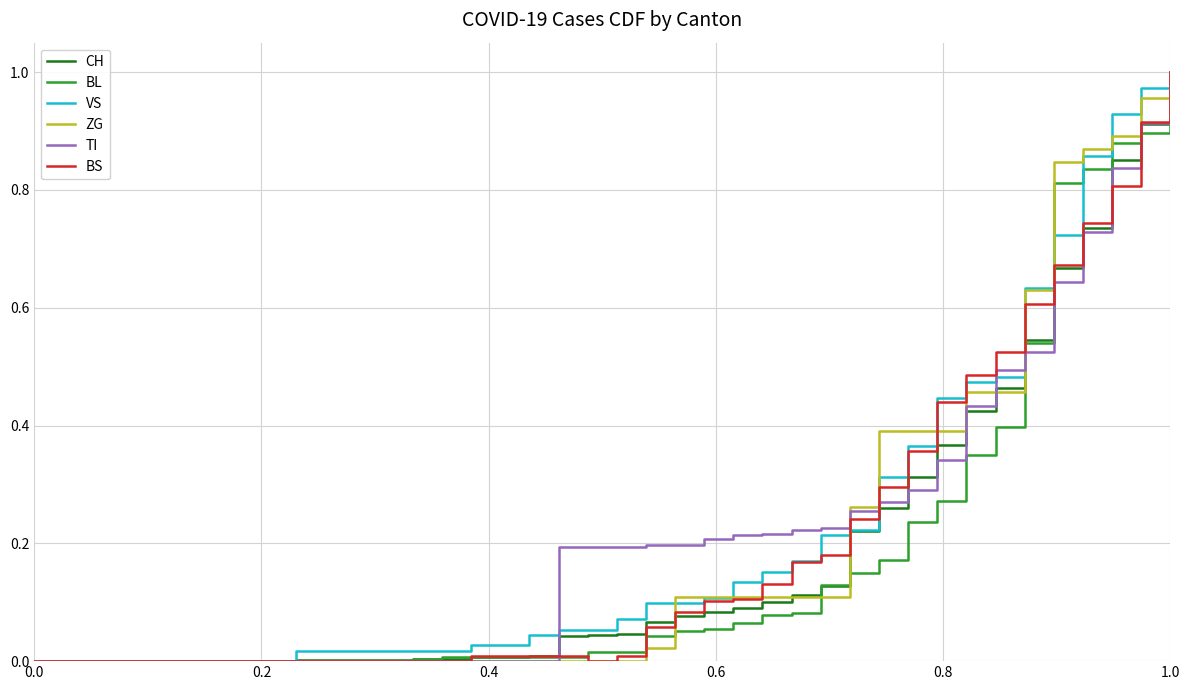

True or false: ZG has more than 2 points higher than both neighbors.

False